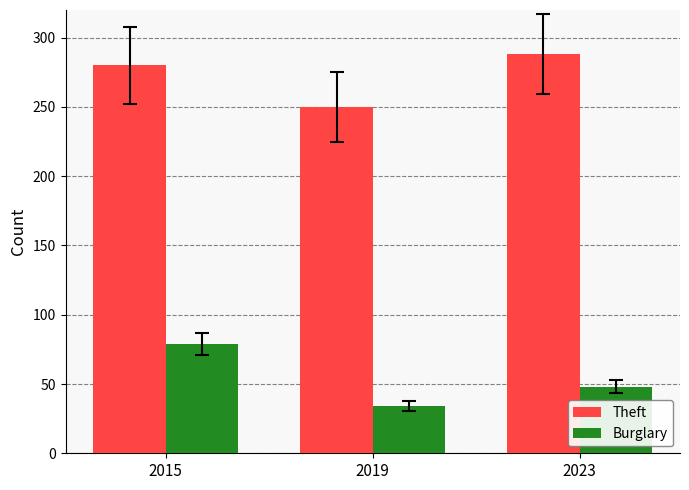

Between 2019 and 2023, which series saw the biggest shift?

Theft